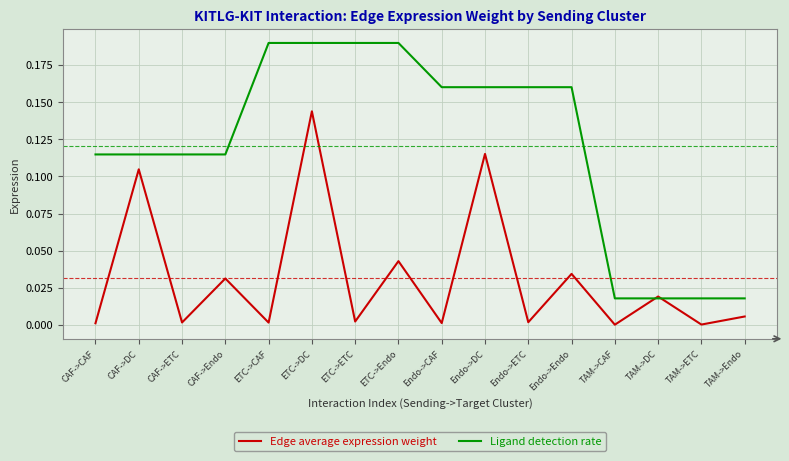

What position from the left is ETC->DC?

6